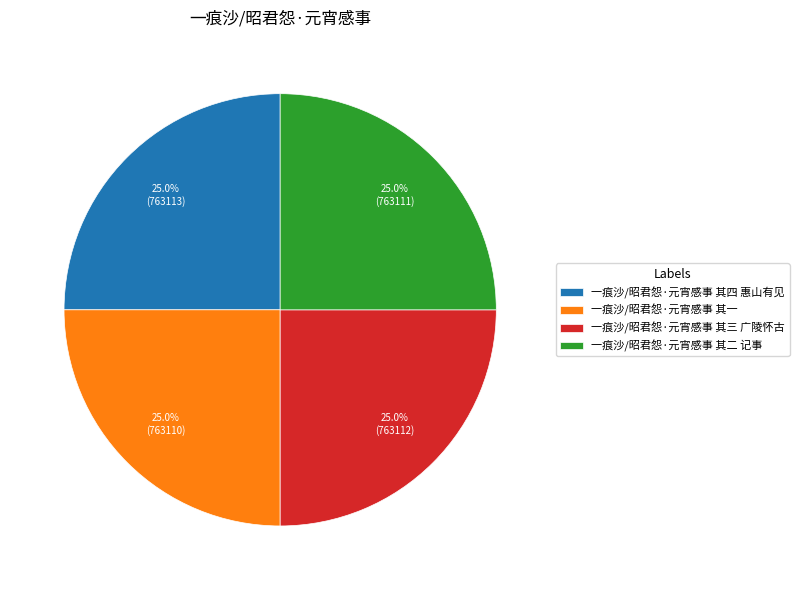

To the nearest percent, what percentage of the pie is 一痕沙/昭君怨·元宵感事 其四 惠山有见?

25%